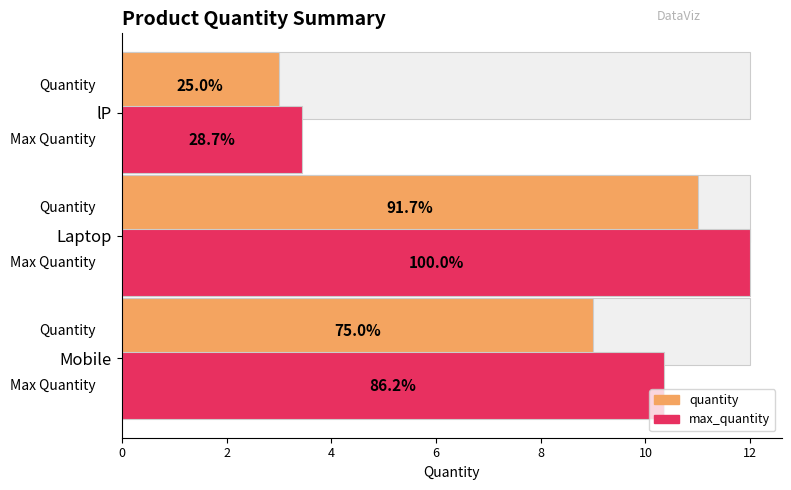

List the series in order of their overall mean, lowest first.

quantity, max_quantity